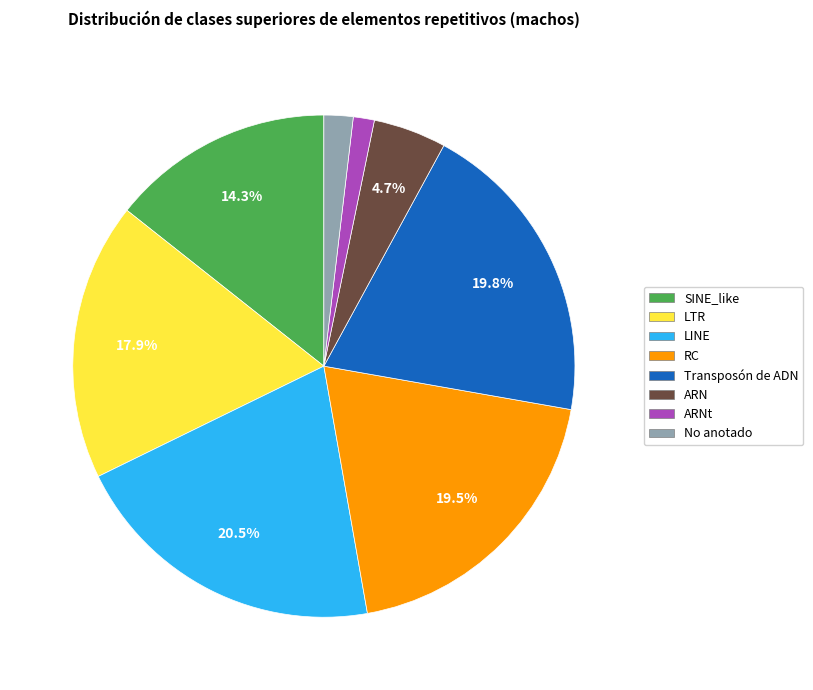

What percentage do LINE and RC together represent?

40.0%